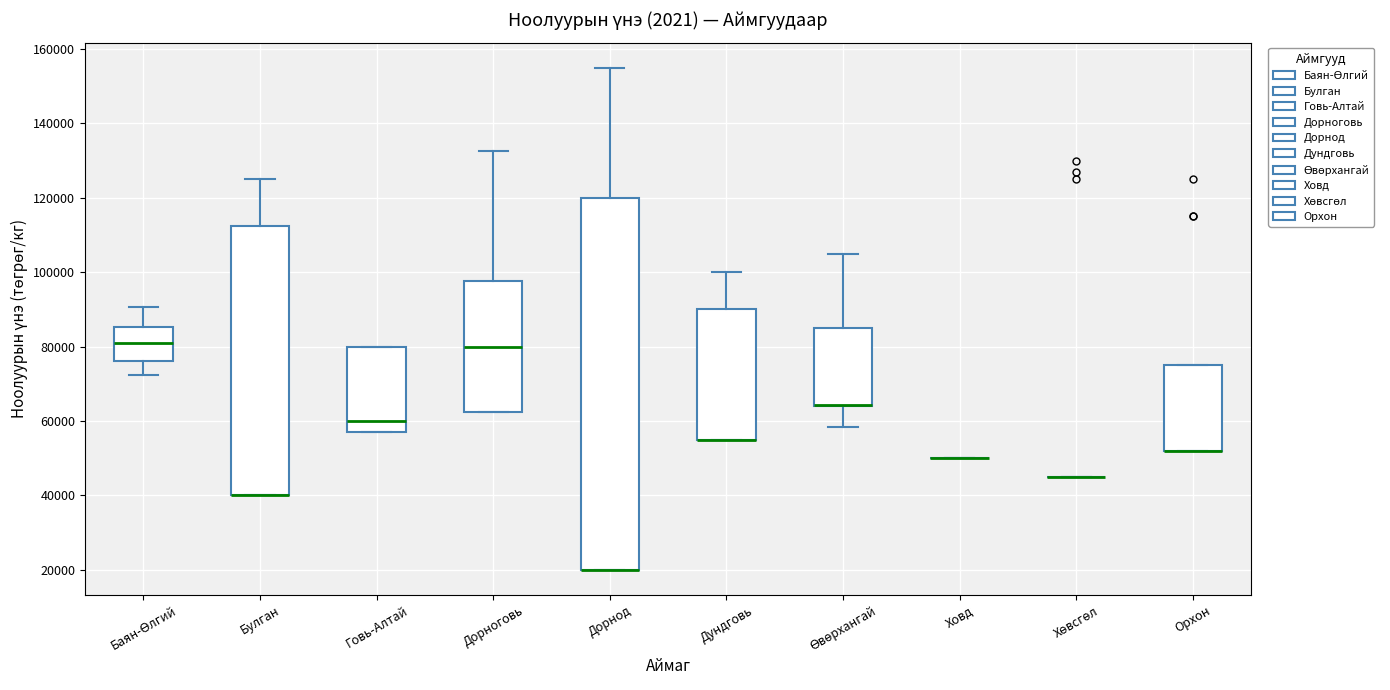

Which box is the tallest, from its lower edge to its upper edge?

Дорнод